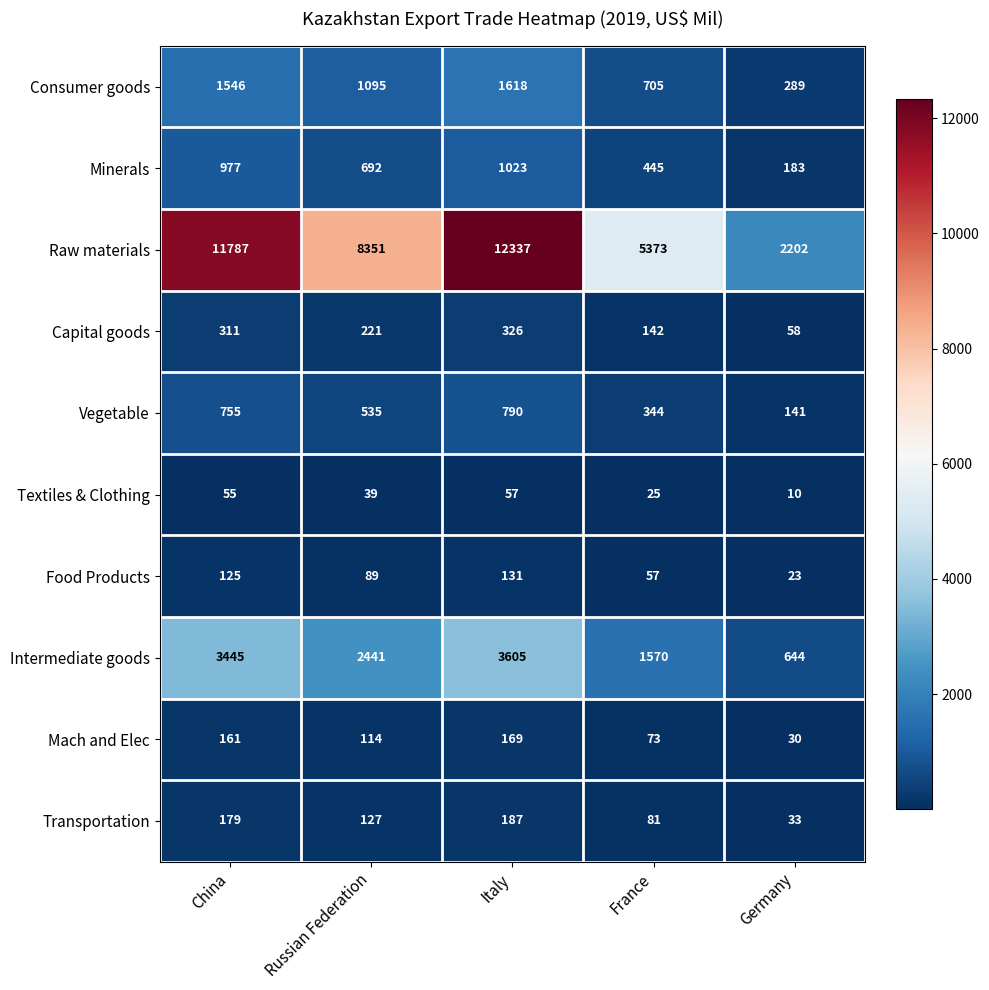

At how many categories does at least one series exceed 4493?

4